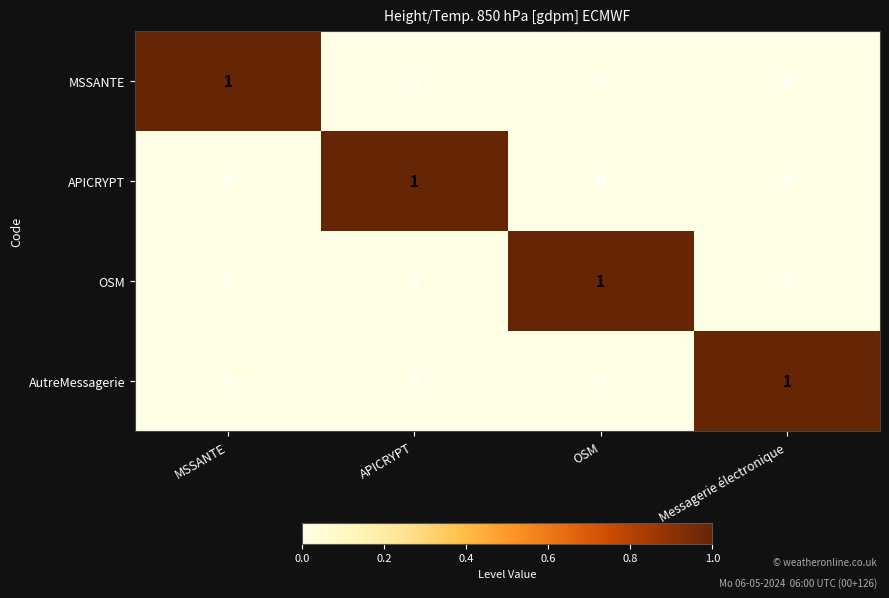

True or false: APICRYPT has a value of 0 at OSM.

True